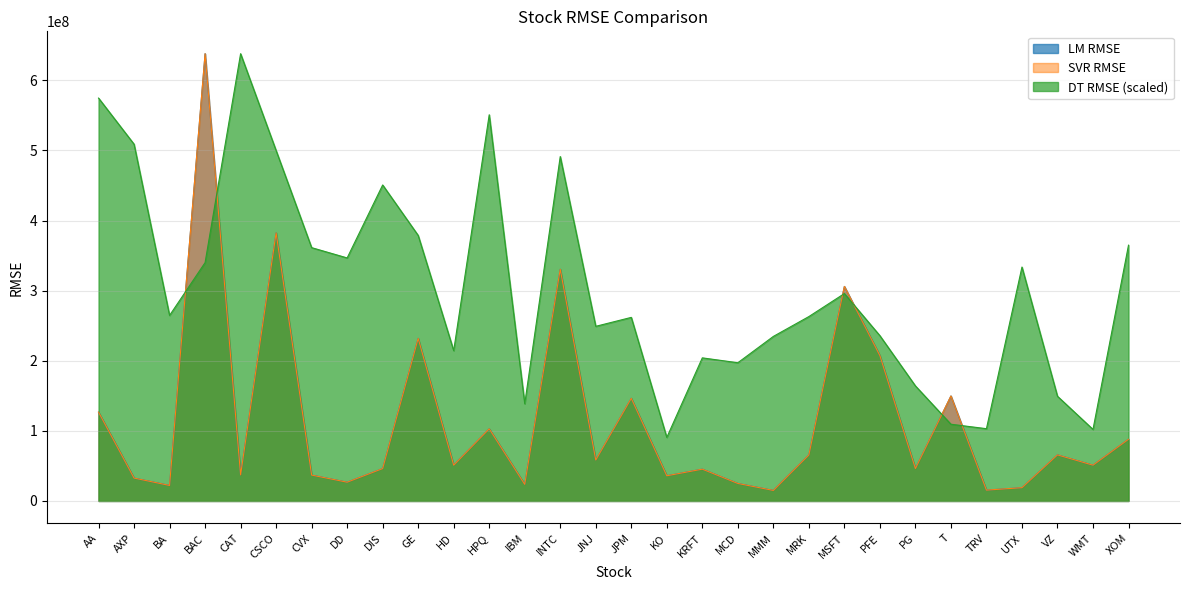

What position from the right is MMM?

11